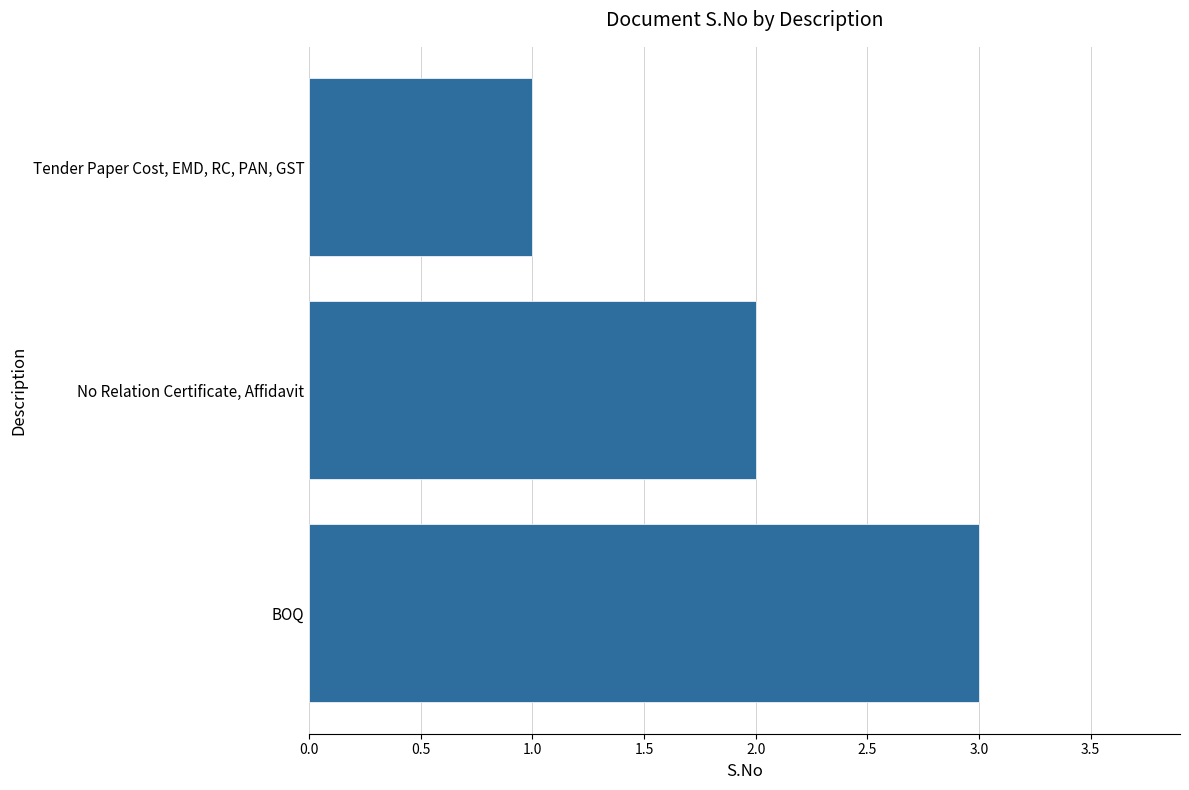

Does the chart contain stacked bars?

No